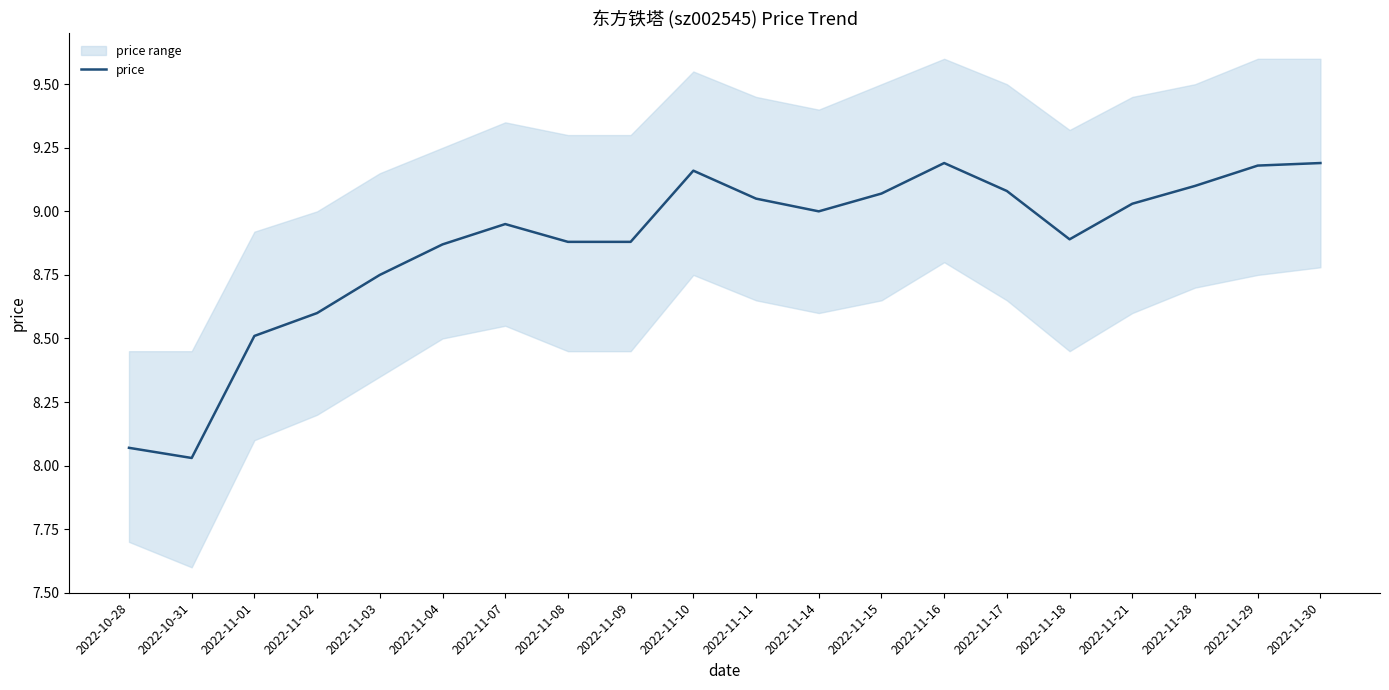

What is the label of the 1st point from the right?

2022-11-30